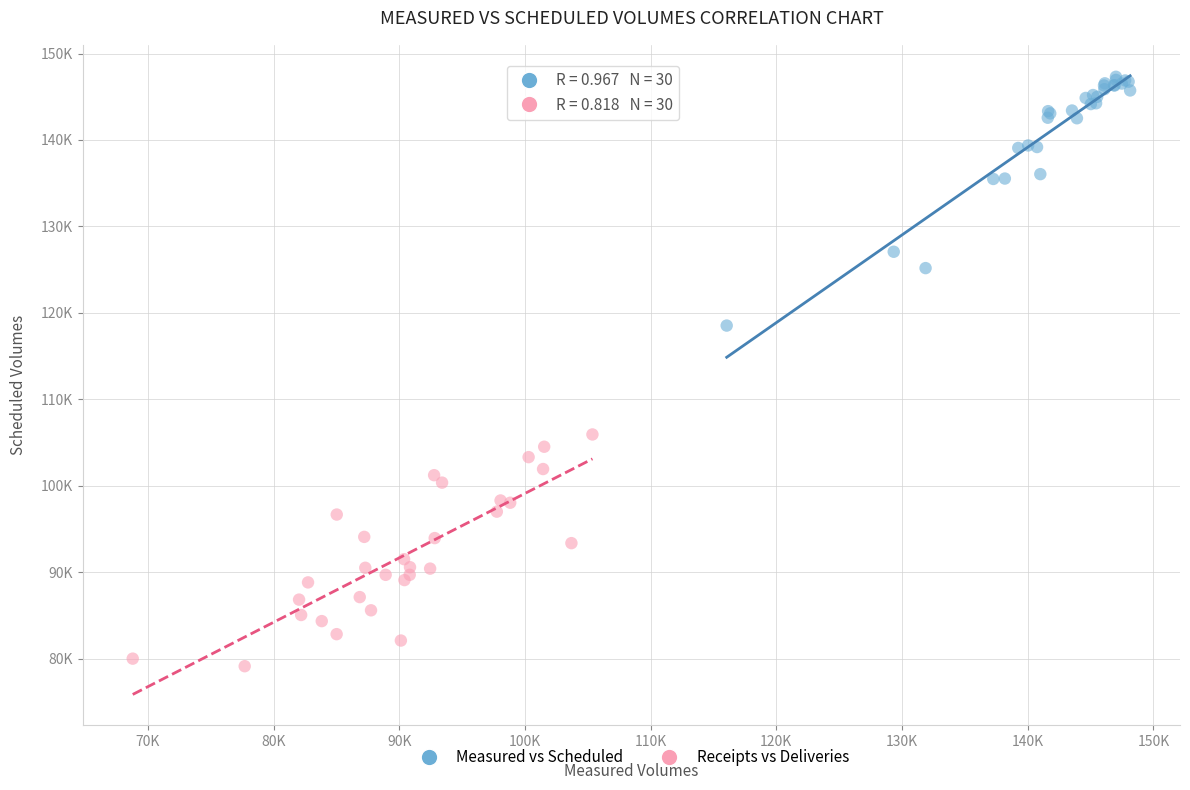

Which series contains the highest Y value?

Measured vs Scheduled